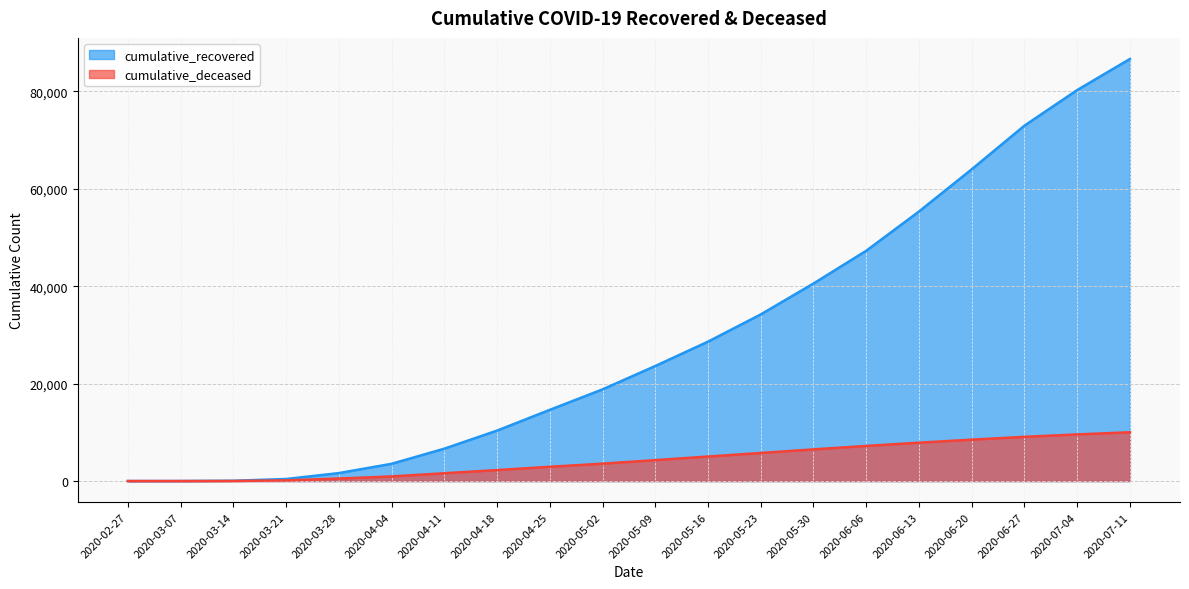

Reading left to right, what are all the values shown in this chart?

cumulative_recovered: 3	10	63	424	1635	3541	6648	10361	14620	18823	23619	28620	34211	40558	47278	55337	64001	72964	80273	86655
cumulative_deceased: 0	1	20	140	517	950	1604	2257	2931	3574	4296	5037	5765	6504	7216	7878	8503	9080	9576	10020